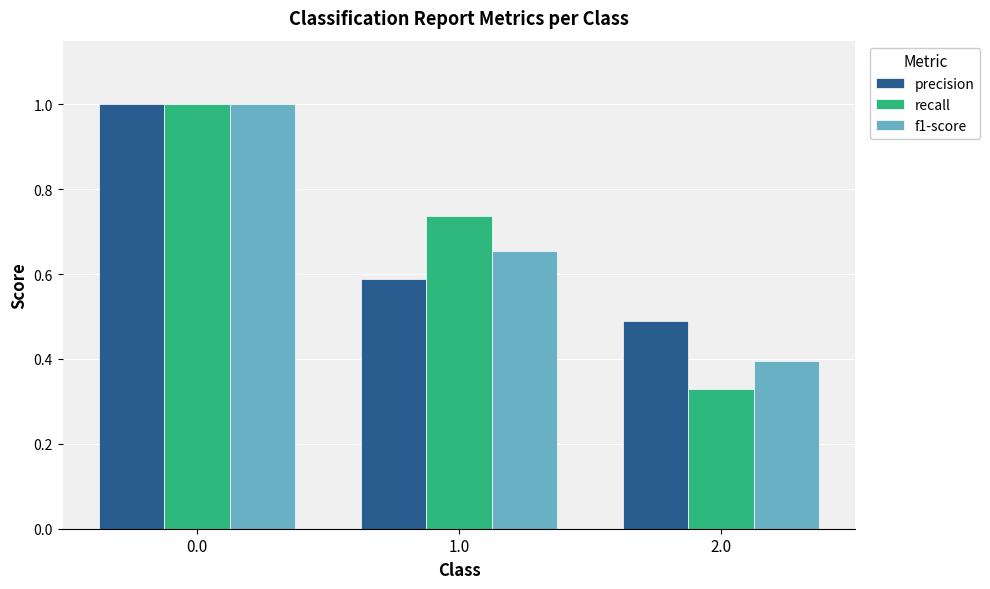

Rank the categories by precision value from highest to lowest.

0.0, 1.0, 2.0